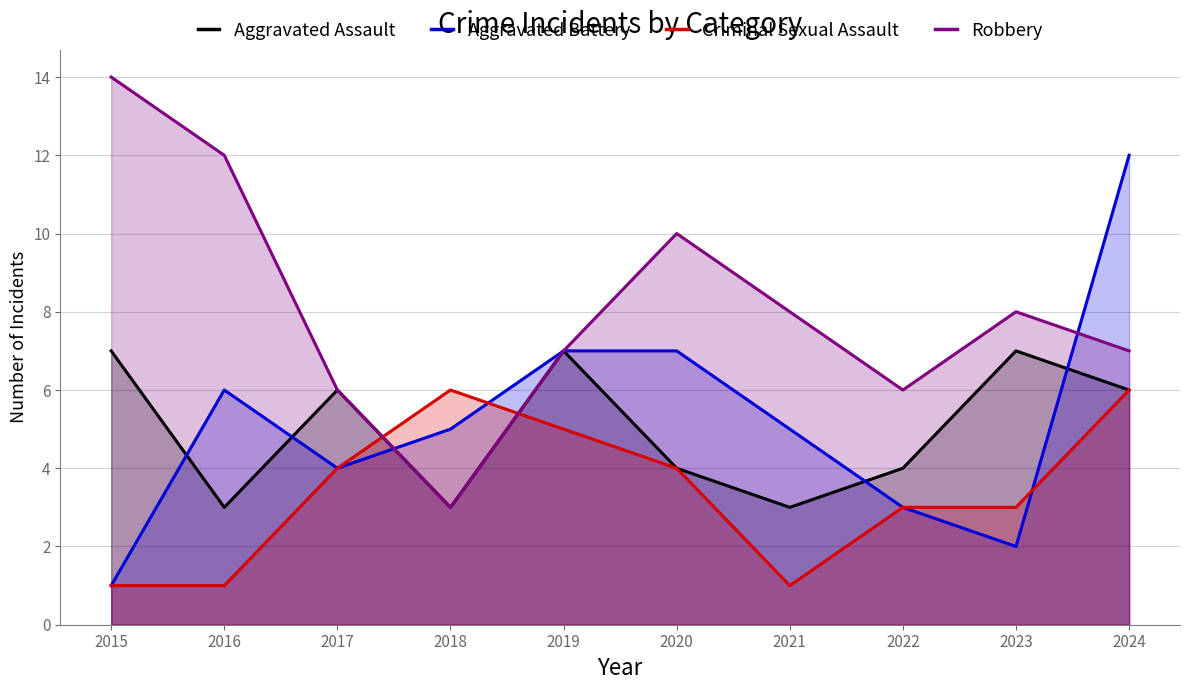

What is the value of the Criminal Sexual Assault point at the 2nd from the left?

1